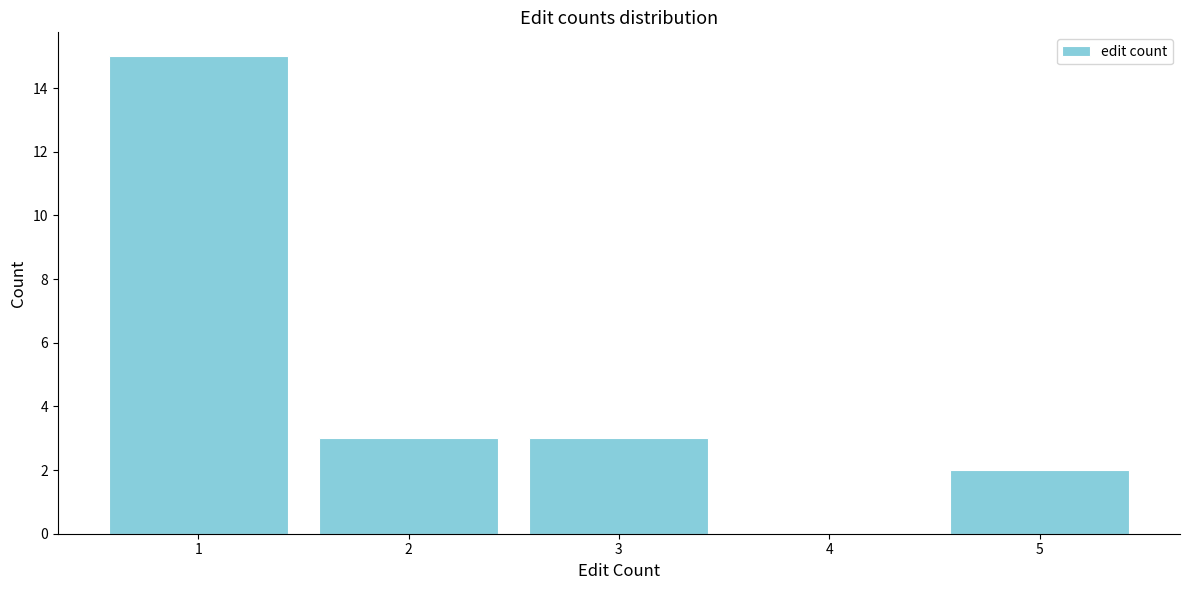

Reading left to right, extract all data points from this chart.

1=15	2=3	3=3	4=0	5=2